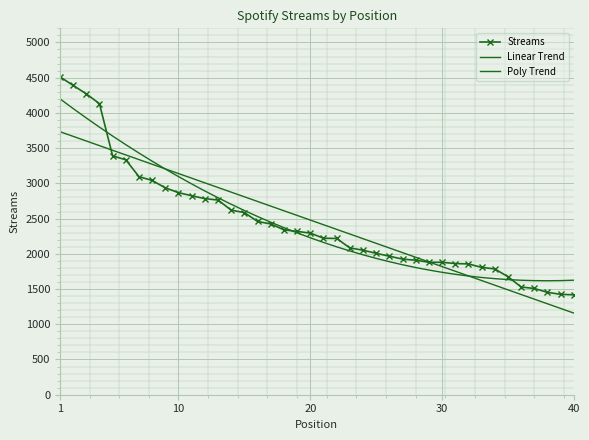

After their last crossing, which series has the higher values: Poly Trend or Linear Trend?

Poly Trend